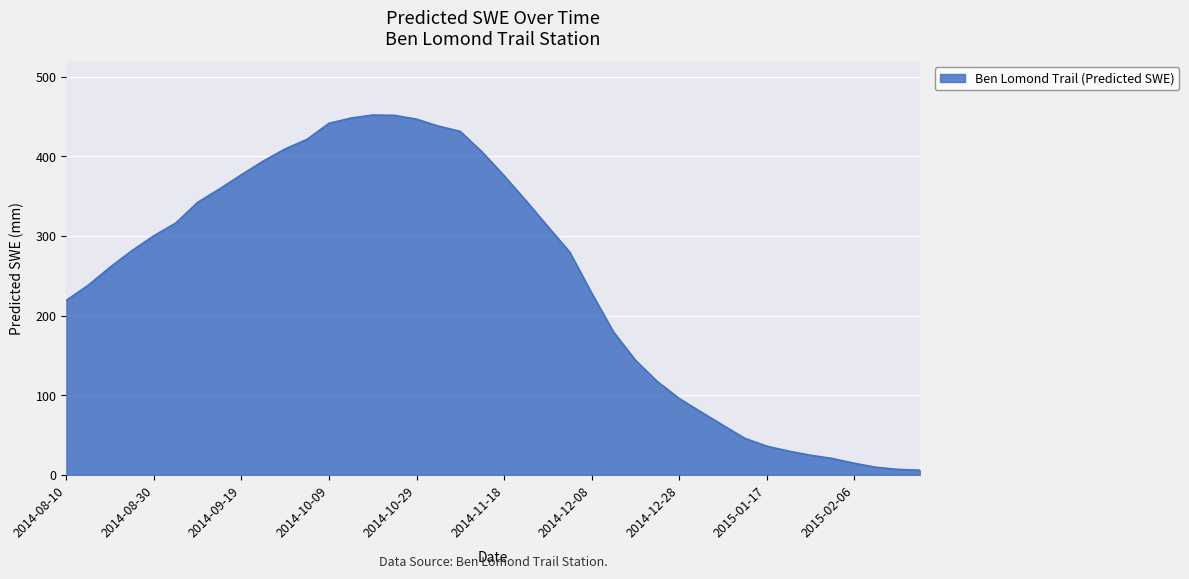

What is the maximum value shown in the chart?

451.9